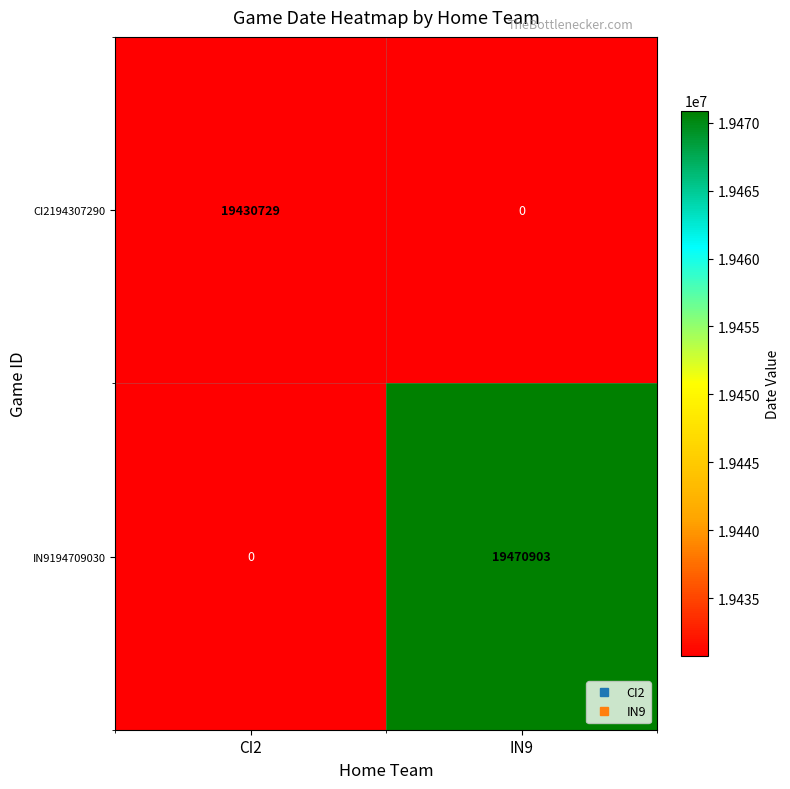

List the series in order of their overall mean, lowest first.

CI2194307290, IN9194709030